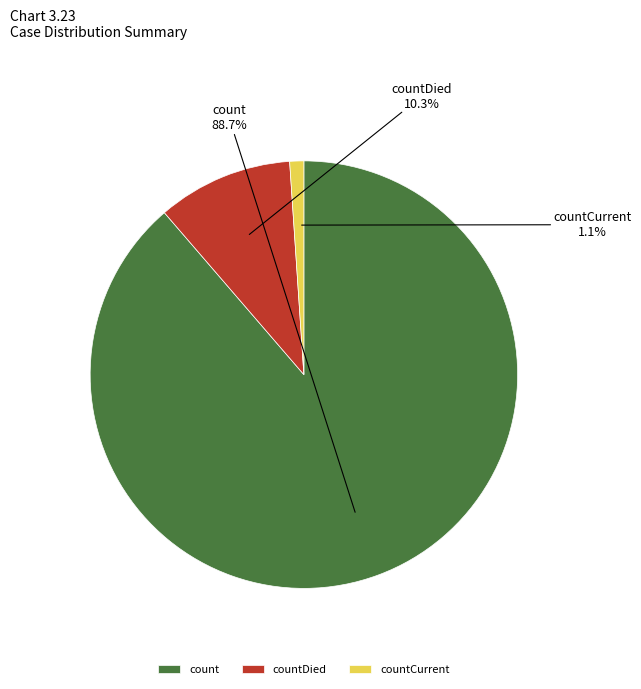

To the nearest percent, what portion does count represent?

89%